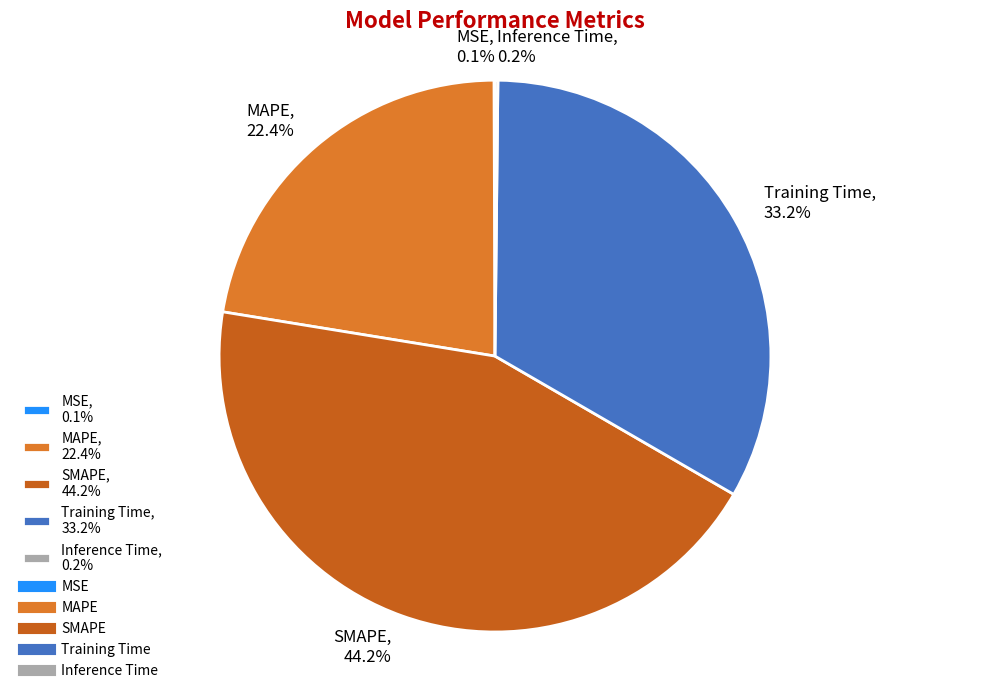

To the nearest percent, what percentage of the pie is Training Time?

33%